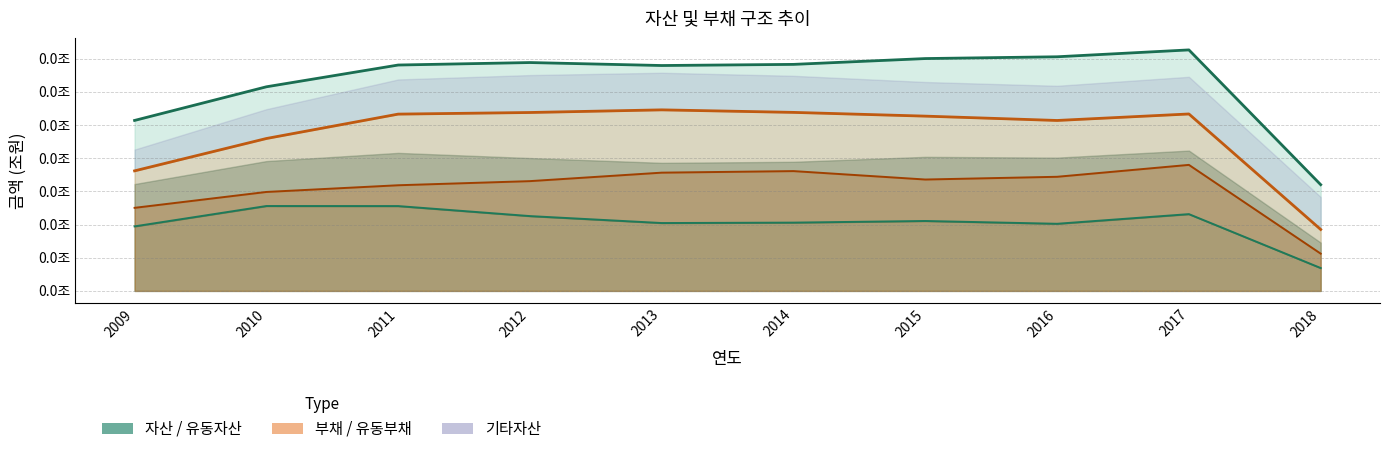

Is it true that 부채 equals 0.0 at 2017?

False